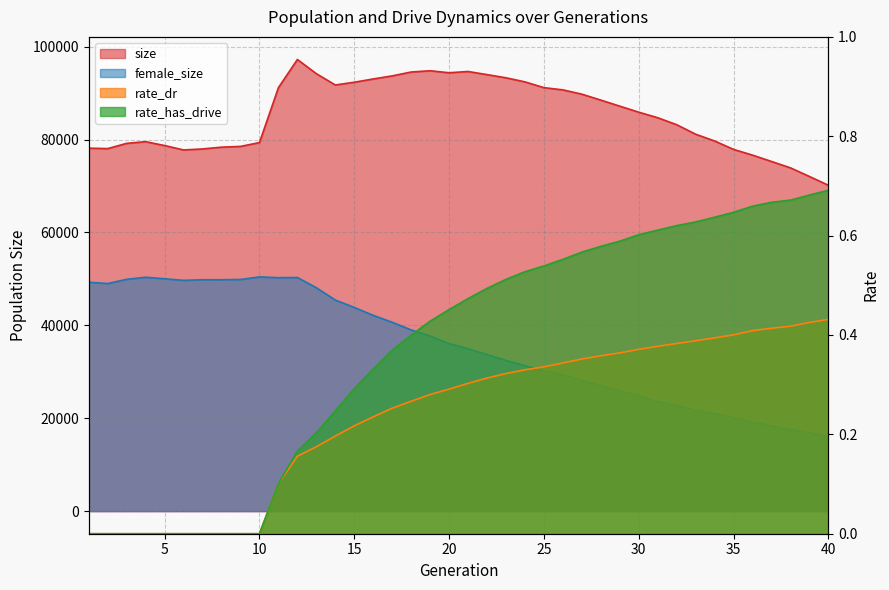

Is it true that size equals 17764.2 at 9?

False